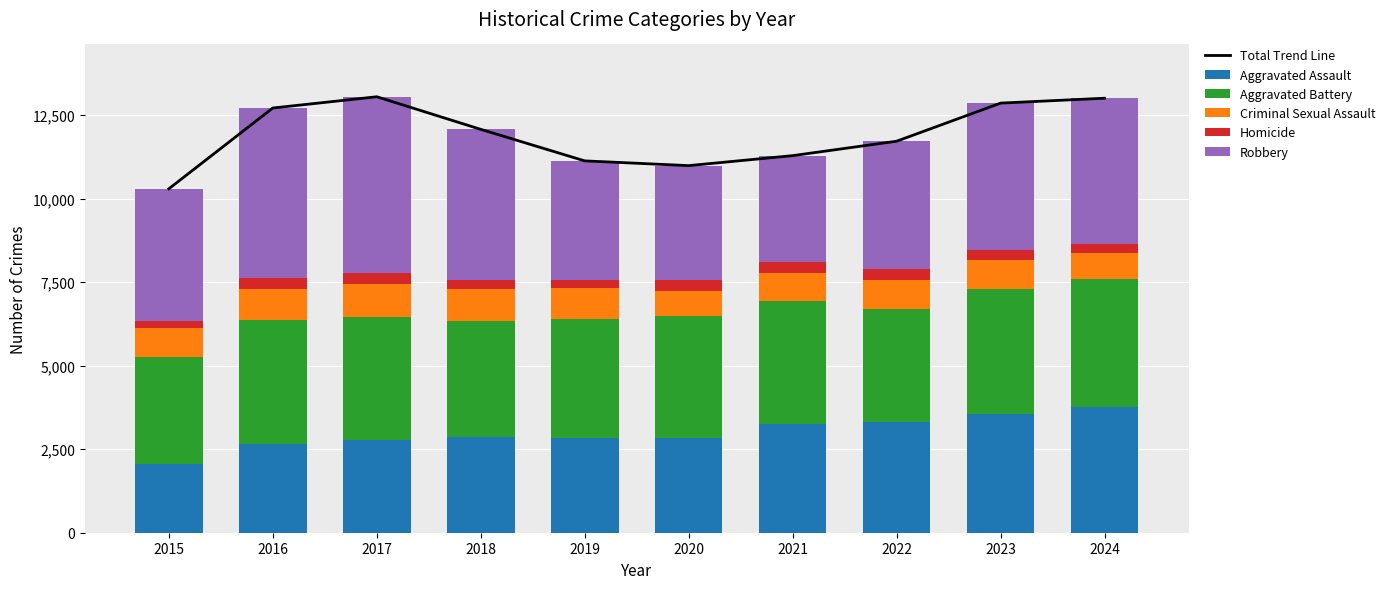

What is the difference between the Criminal Sexual Assault values at 2022 and 2020?

131